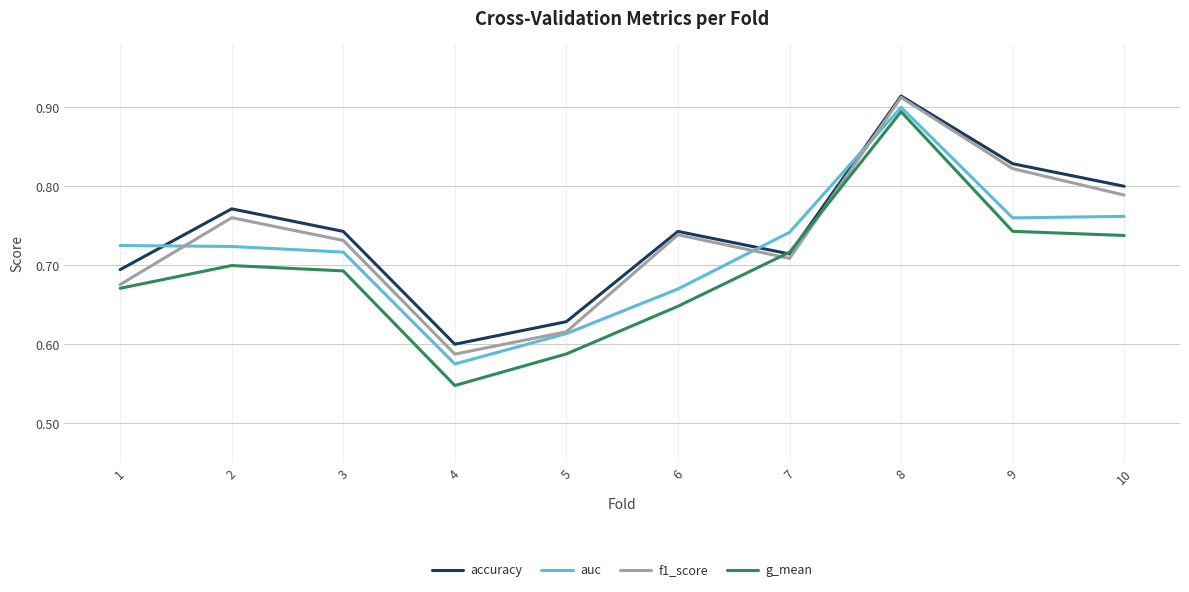

Rank the series by their average value, from highest to lowest.

accuracy, f1_score, auc, g_mean